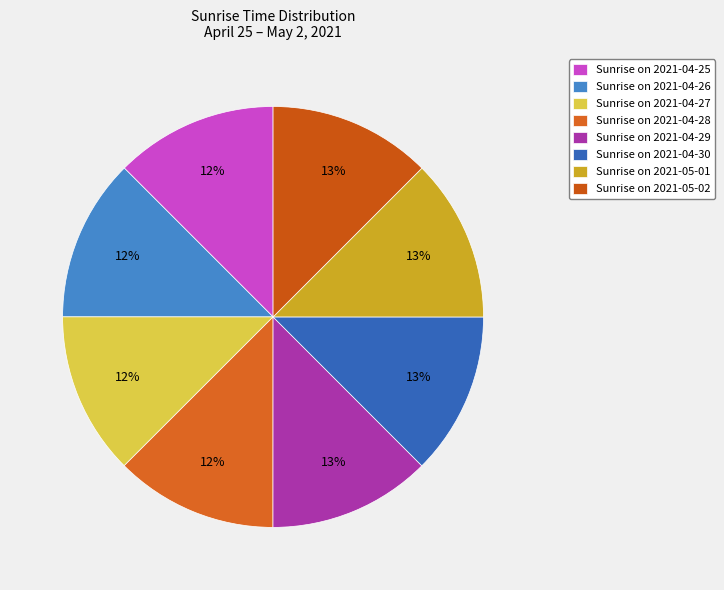

Which slice is the smallest?

2021-04-25